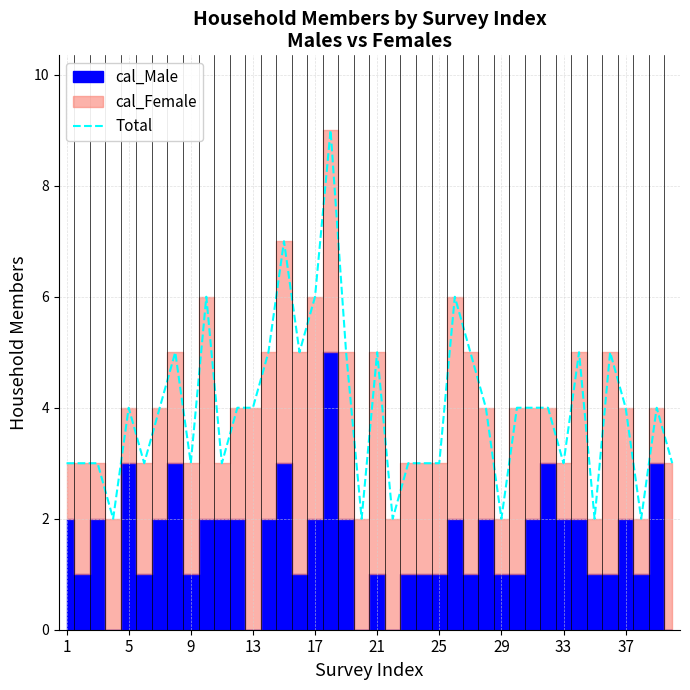

What is the sum of all values?

159